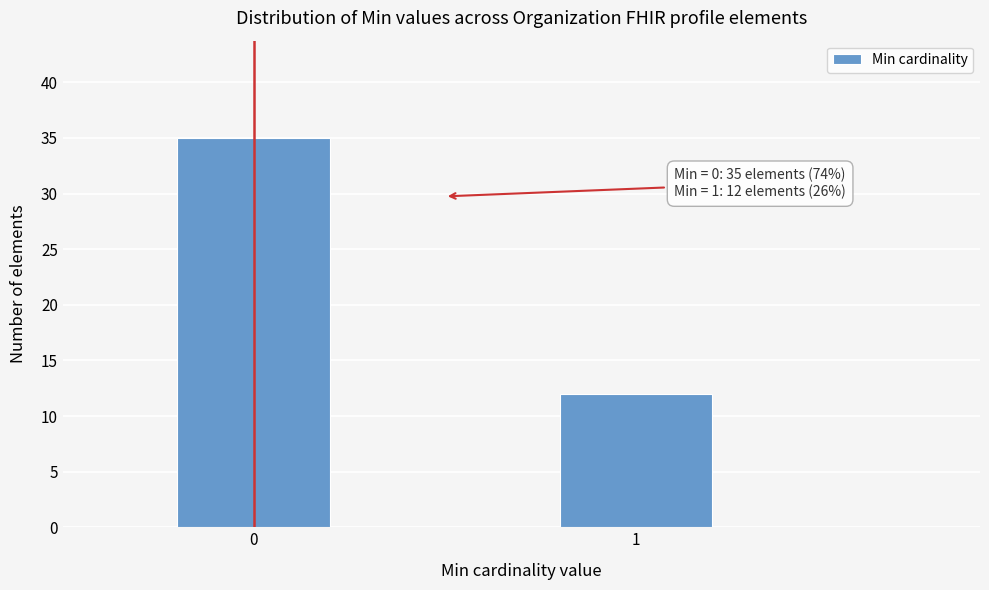

Reading left to right, transcribe all the data shown in this chart.

35	12